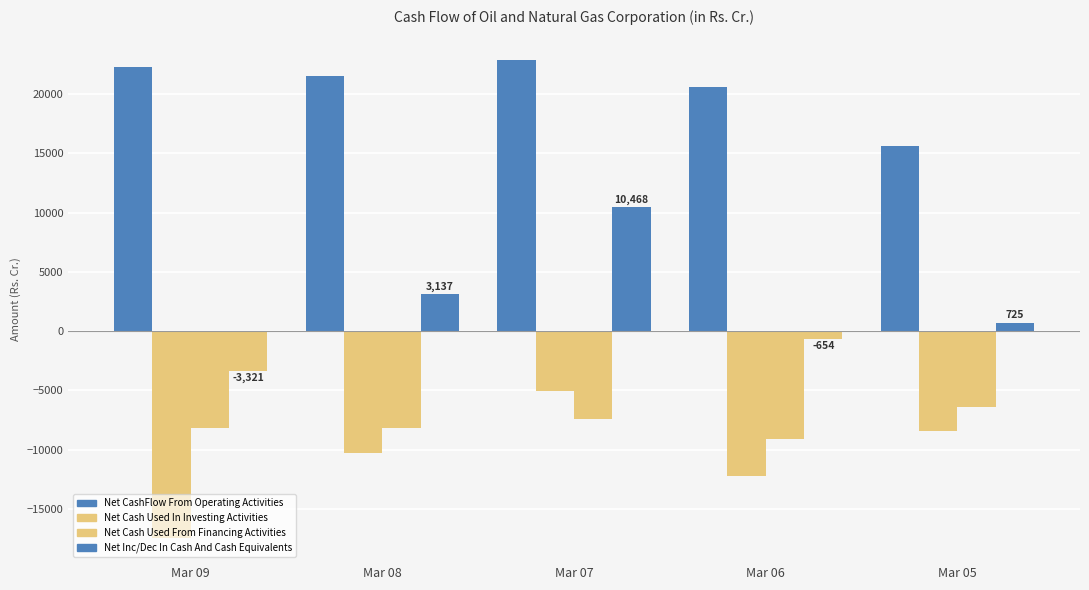

List the series in order of their peak value, lowest first.

Net Cash Used From Financing Activities, Net Cash Used In Investing Activities, Net Inc/Dec In Cash And Cash Equivalents, Net CashFlow From Operating Activities